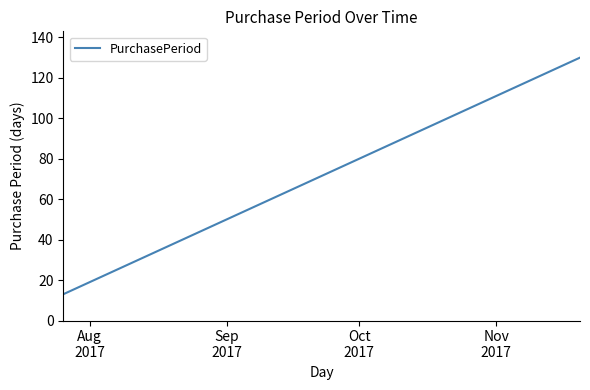

What is the difference between the second highest and minimum values?

113